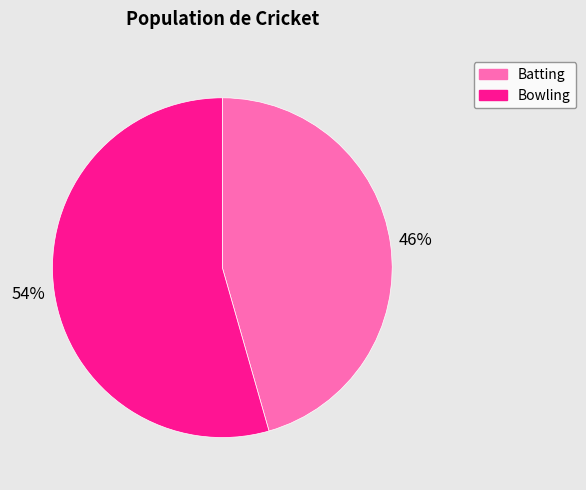

Do Batting and Bowling together represent more than half of the pie?

Yes